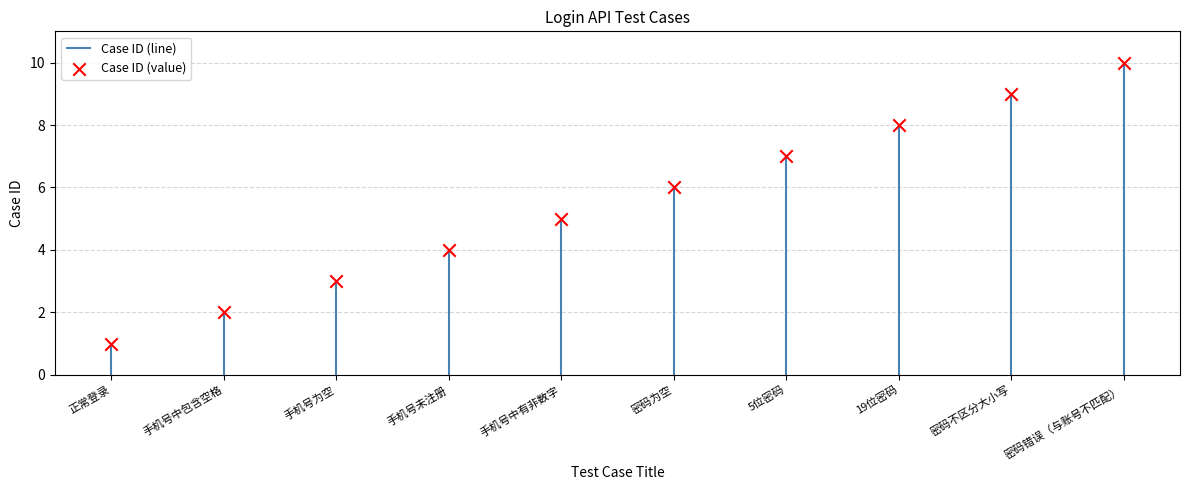

Which has a higher value, 手机号未注册 or 密码错误（与账号不匹配）?

密码错误（与账号不匹配）